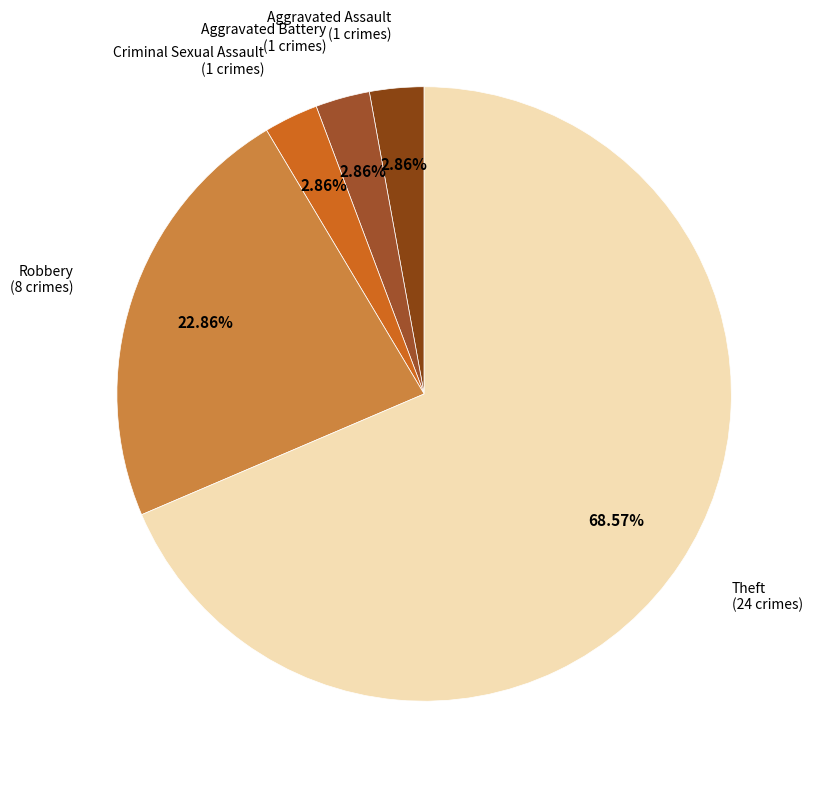

Count the number of slices in the pie.

5